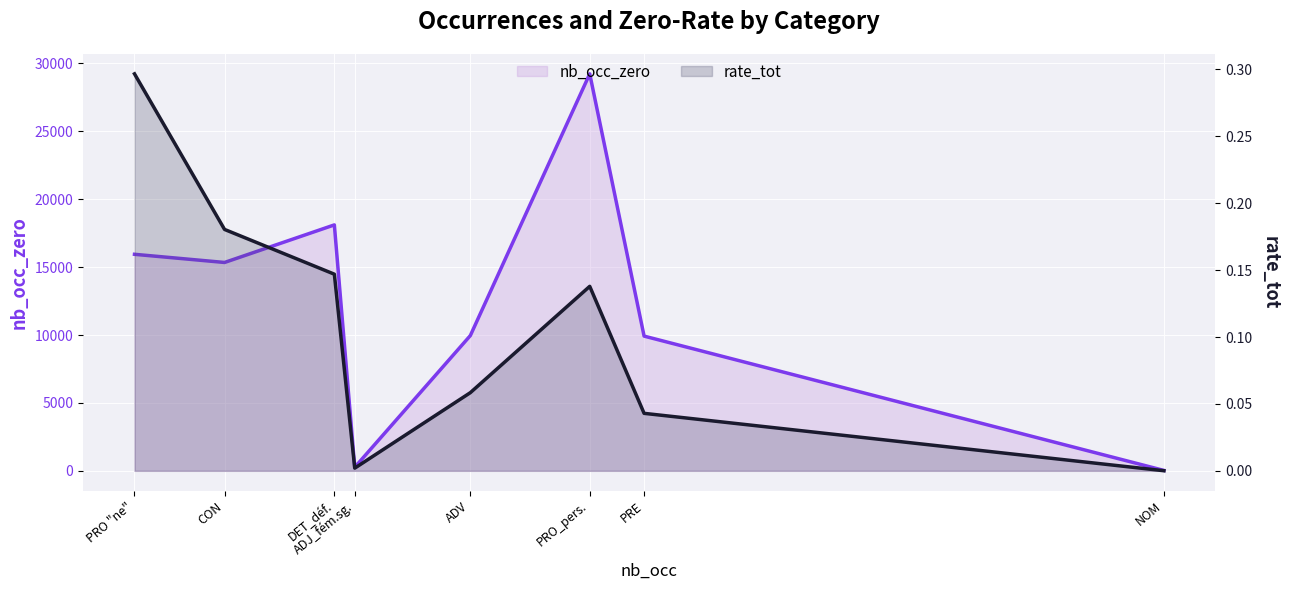

Is the value of rate_tot at NOM greater than the value of nb_occ_zero at PRO "ne"?

No